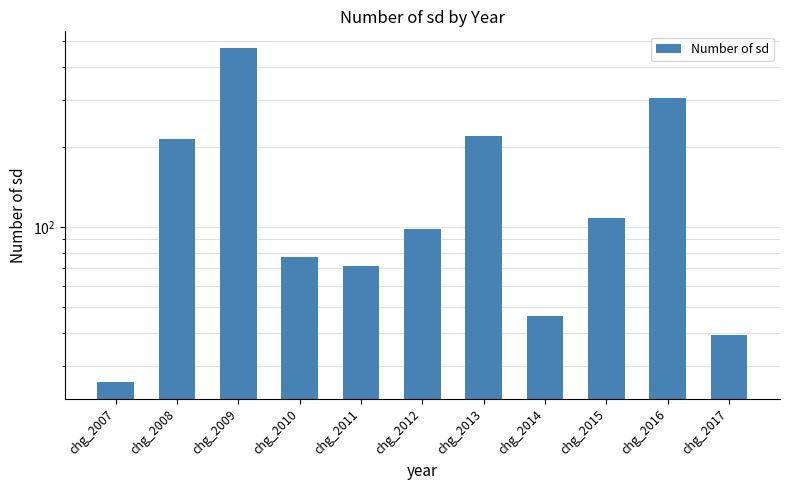

What is the average value?

152